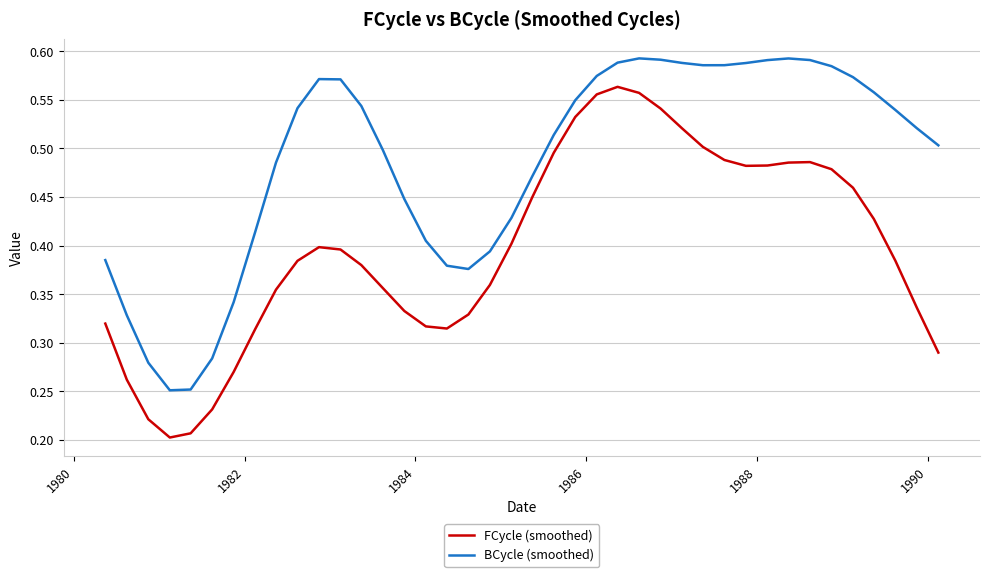

Which series has the largest range (max minus min)?

FCycle (smoothed)